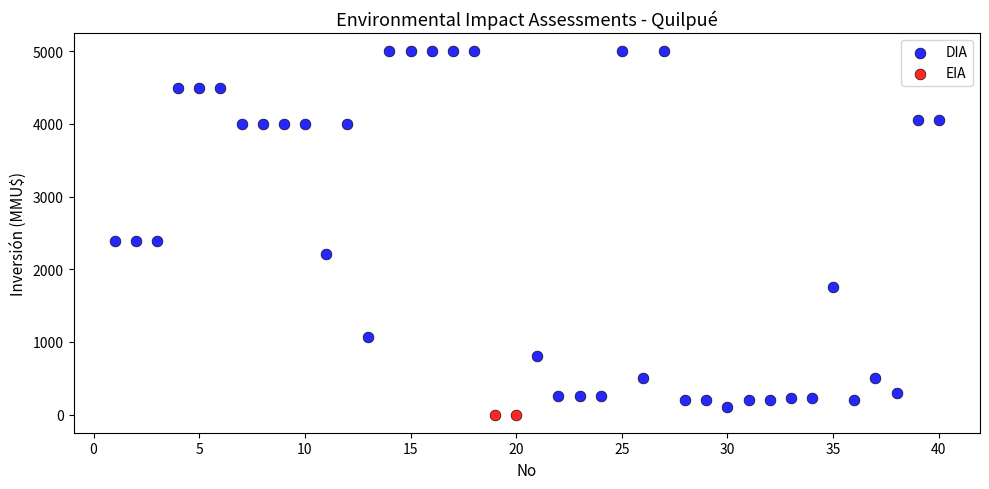

What are all the series names shown in the legend?

DIA, EIA